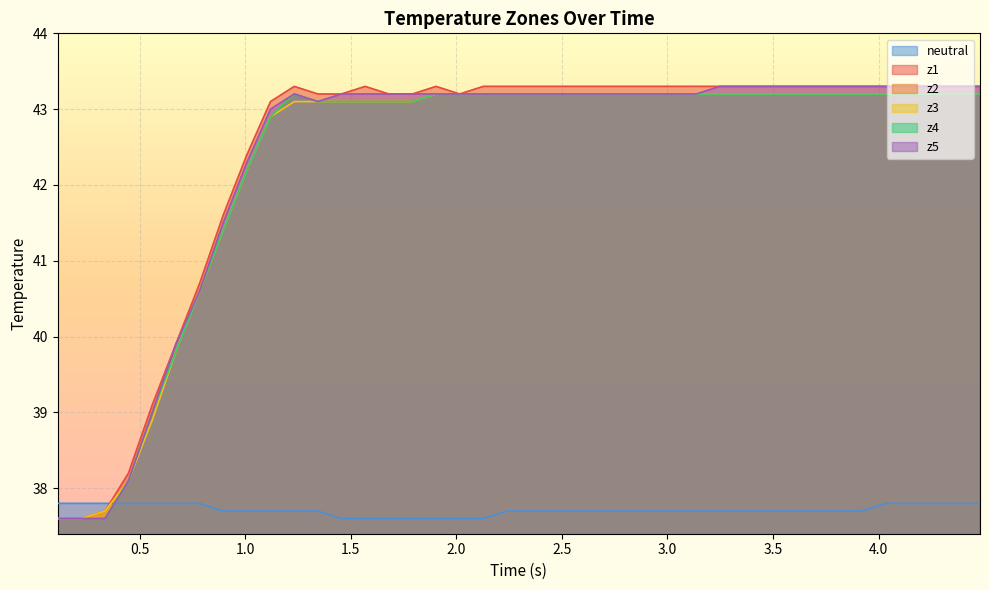

What is the difference between the second highest and minimum values in the z1 series?

5.7